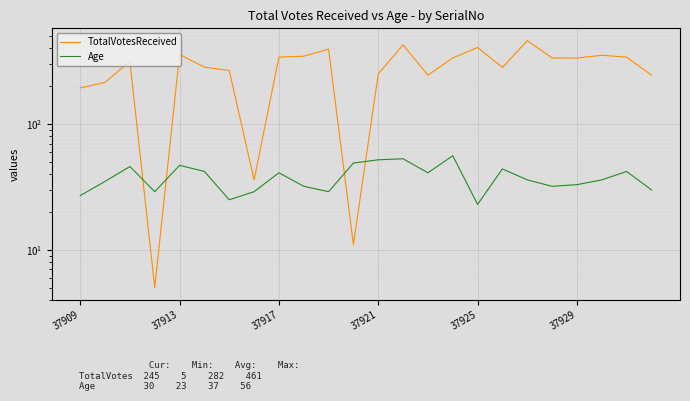

How many interior local valleys does the Age series have?

6